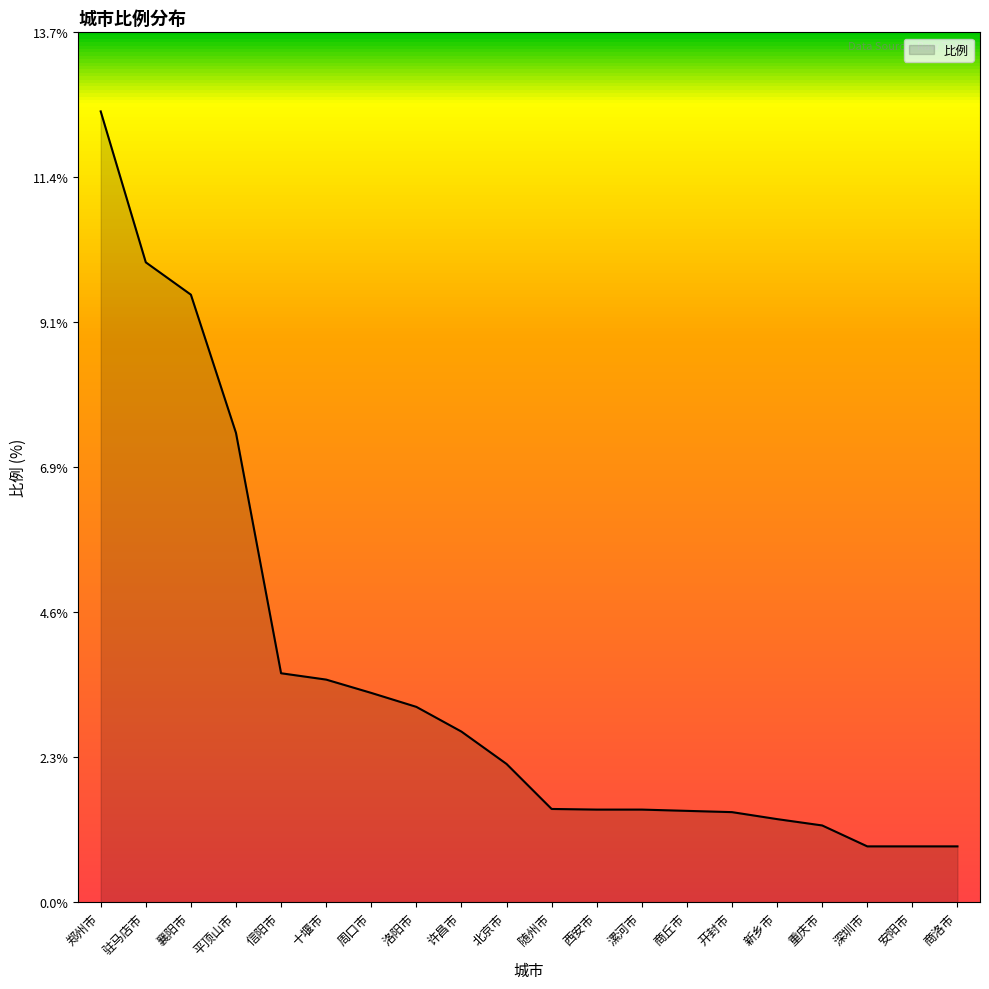

Count the number of data series in this chart.

1